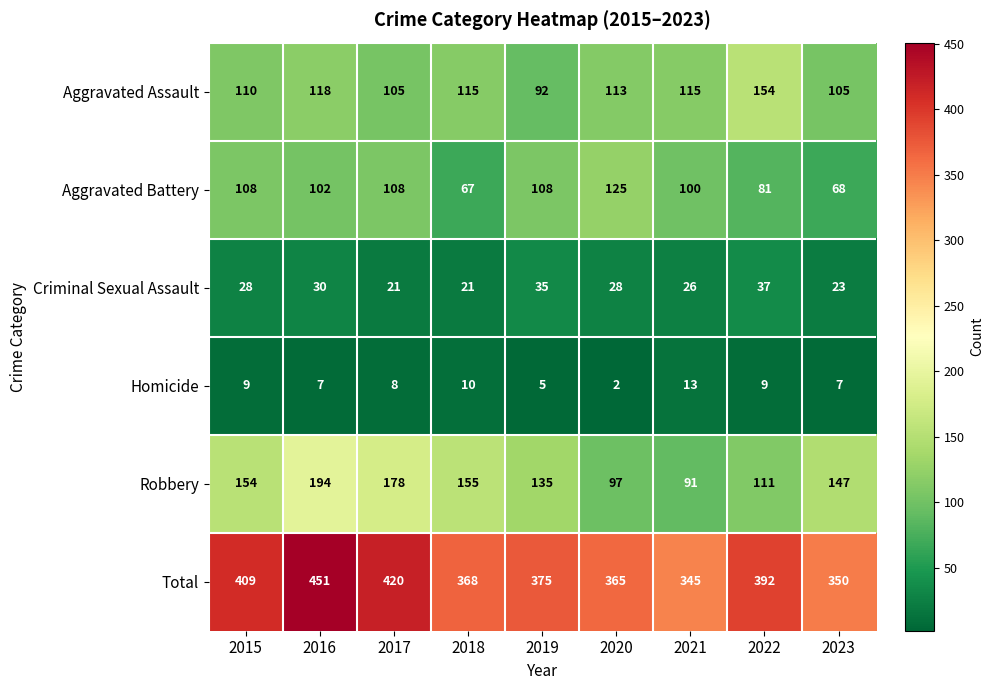

Where does the Total series first go above 375?

2015